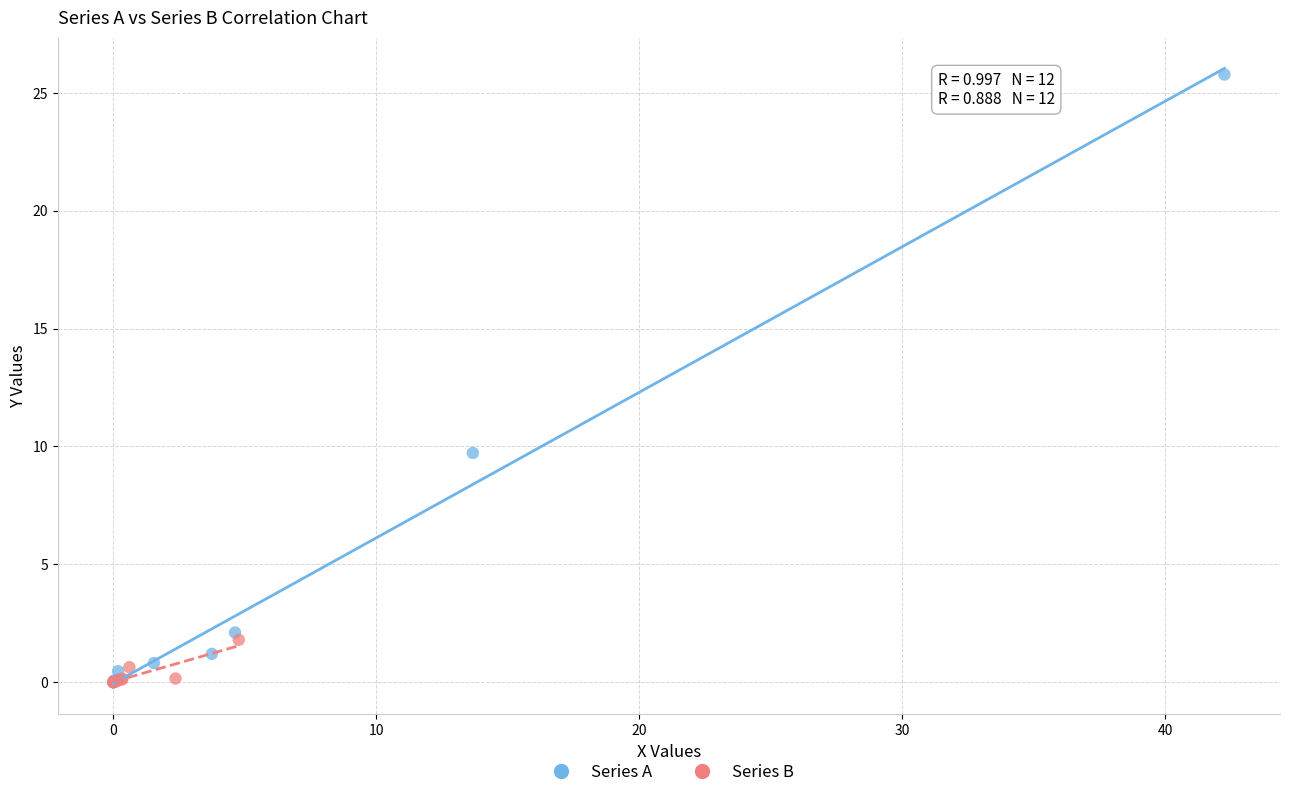

Which series has the largest Y range (max minus min)?

Series A